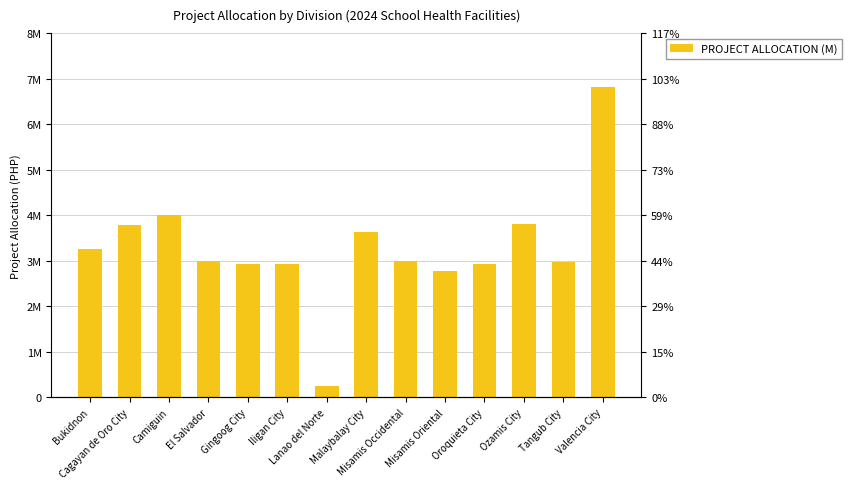

What is the change in value from Lanao del Norte to Valencia City?

+6570243.9